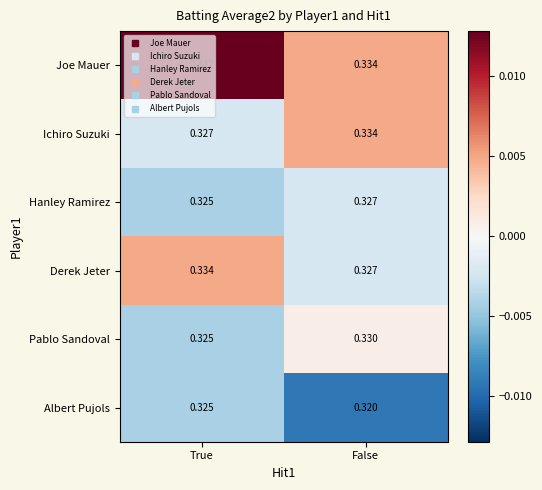

At which category is the sum across all series the highest?

True